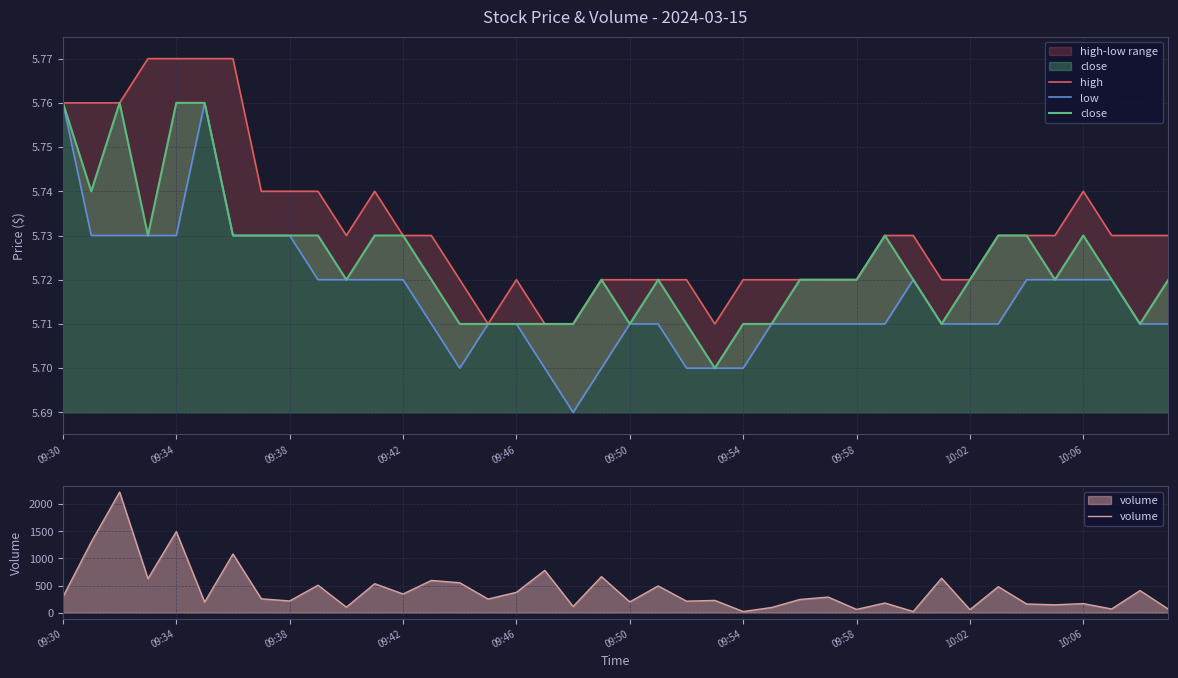

Reading left to right, extract all data points from this chart.

high: 5.8	5.8	5.8	5.8	5.8	5.8	5.8	5.7	5.7	5.7	5.7	5.7	5.7	5.7	5.7	5.7	5.7	5.7	5.7	5.7	5.7	5.7	5.7	5.7	5.7	5.7	5.7	5.7	5.7	5.7	5.7	5.7	5.7	5.7	5.7	5.7	5.7	5.7	5.7	5.7
low: 5.8	5.7	5.7	5.7	5.7	5.8	5.7	5.7	5.7	5.7	5.7	5.7	5.7	5.7	5.7	5.7	5.7	5.7	5.7	5.7	5.7	5.7	5.7	5.7	5.7	5.7	5.7	5.7	5.7	5.7	5.7	5.7	5.7	5.7	5.7	5.7	5.7	5.7	5.7	5.7
close: 5.8	5.7	5.8	5.7	5.8	5.8	5.7	5.7	5.7	5.7	5.7	5.7	5.7	5.7	5.7	5.7	5.7	5.7	5.7	5.7	5.7	5.7	5.7	5.7	5.7	5.7	5.7	5.7	5.7	5.7	5.7	5.7	5.7	5.7	5.7	5.7	5.7	5.7	5.7	5.7
volume: 292.0	1302.0	2222.0	627.0	1493.0	194.0	1080.0	255.0	216.0	506.0	101.0	534.0	344.0	594.0	551.0	251.0	375.0	779.0	114.0	664.0	198.0	493.0	212.0	226.0	21.0	95.0	243.0	287.0	60.0	178.0	21.0	635.0	55.0	479.0	160.0	145.0	167.0	68.0	407.0	65.0